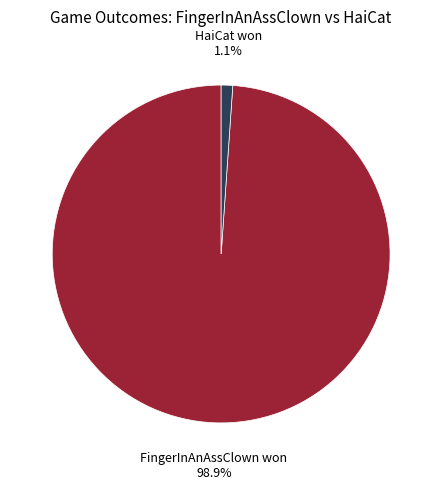

Is there a majority slice in this chart?

Yes